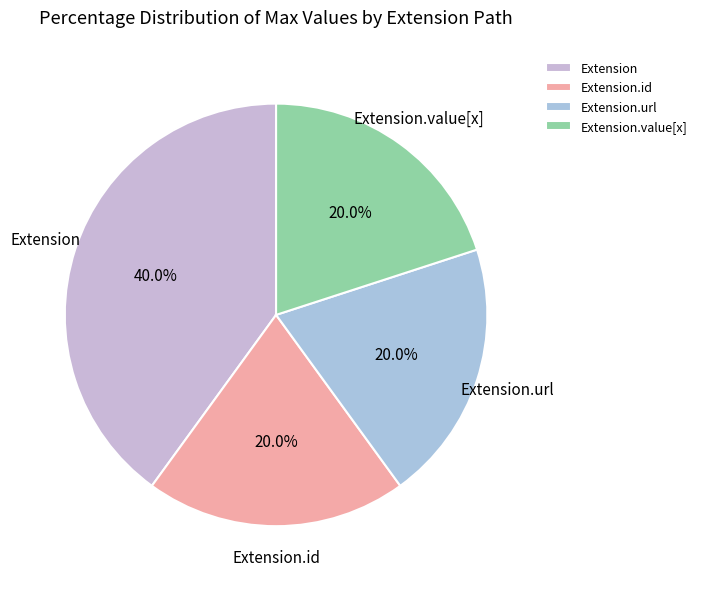

What is the largest slice in the pie chart?

Extension